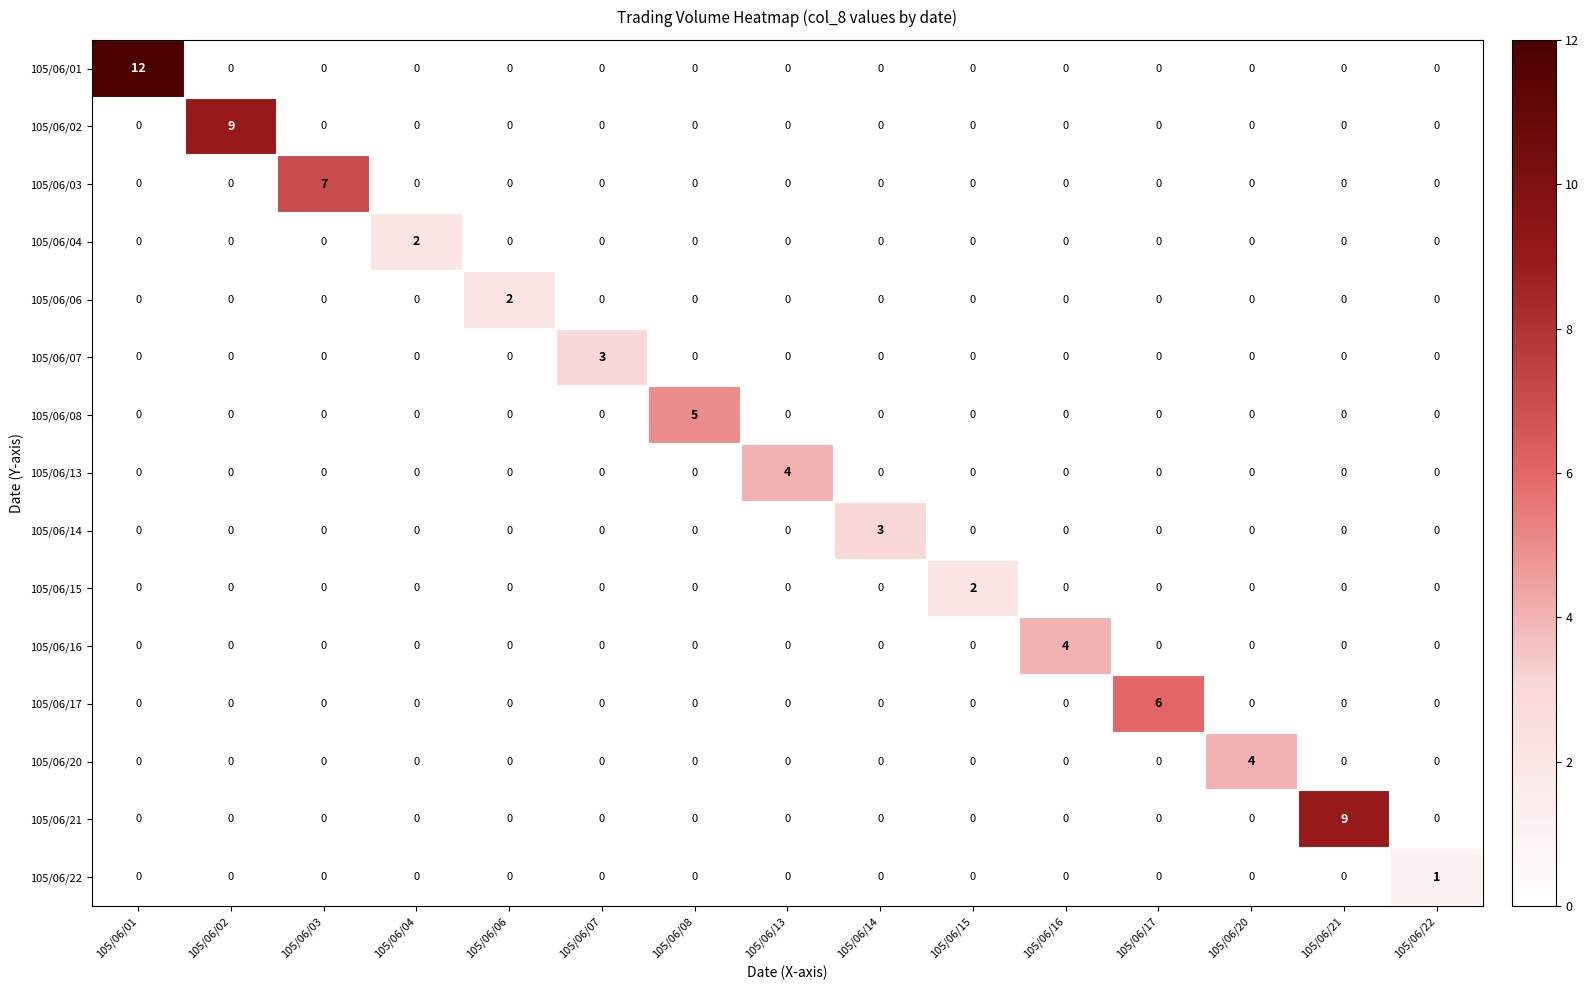

Is it true that 105/06/21 equals -4 at 105/06/20?

False